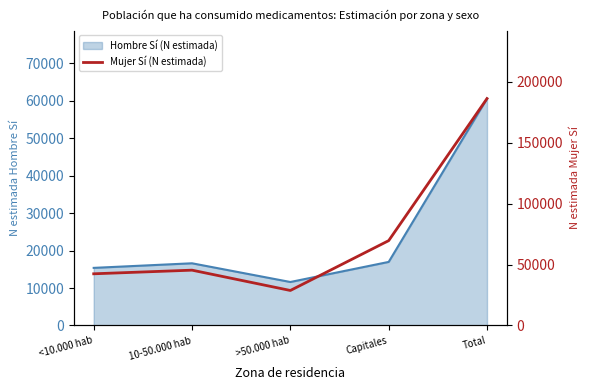

How many points are lower than both their immediate neighbors (excluding endpoints)?

1